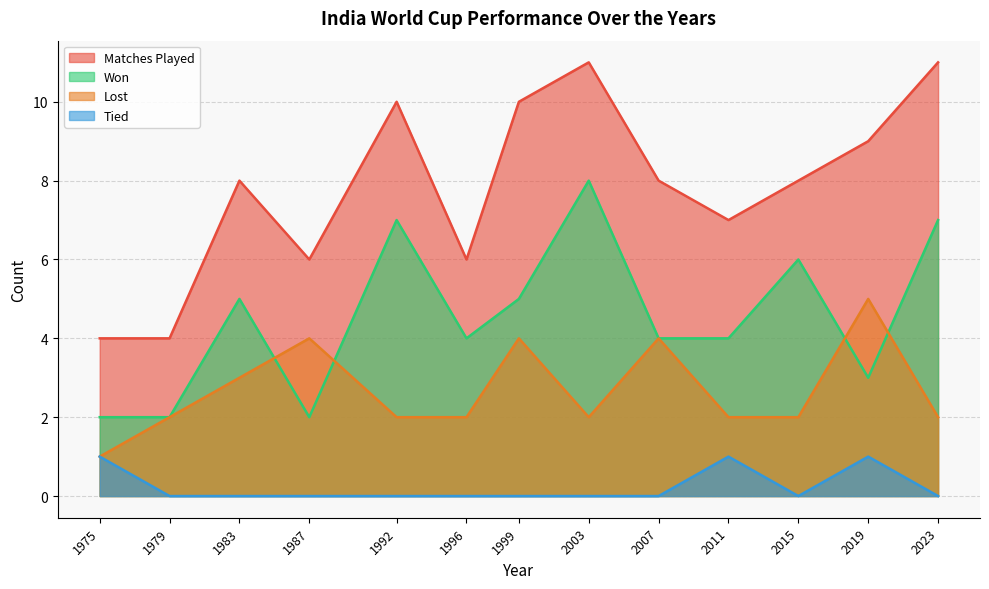

Rank the series at 1999 from lowest to highest value.

Tied, Lost, Won, Matches Played